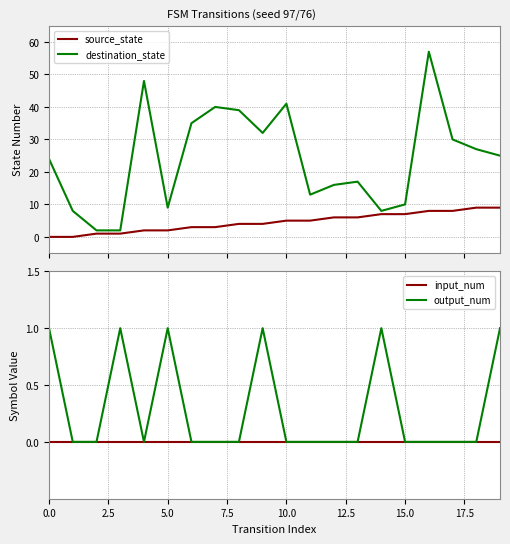

What is the highest value of the source_state series?

9